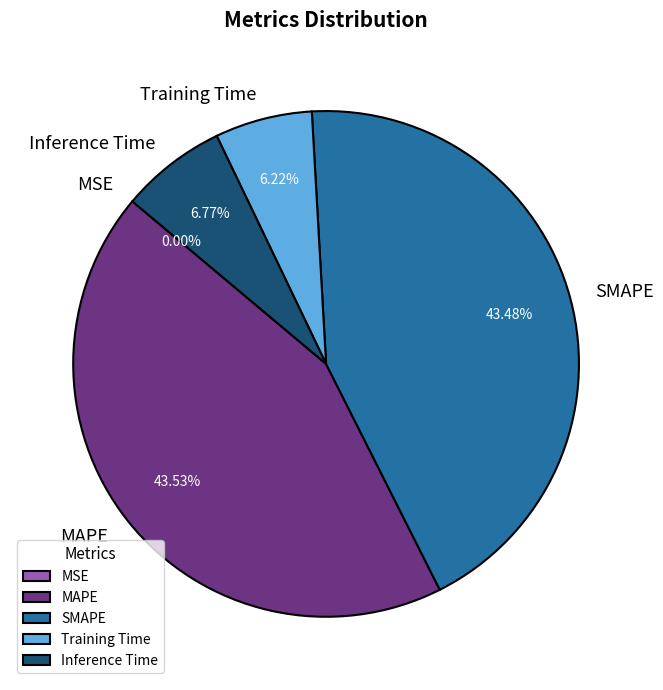

What percentage is the Training Time slice, to the nearest percent?

6%